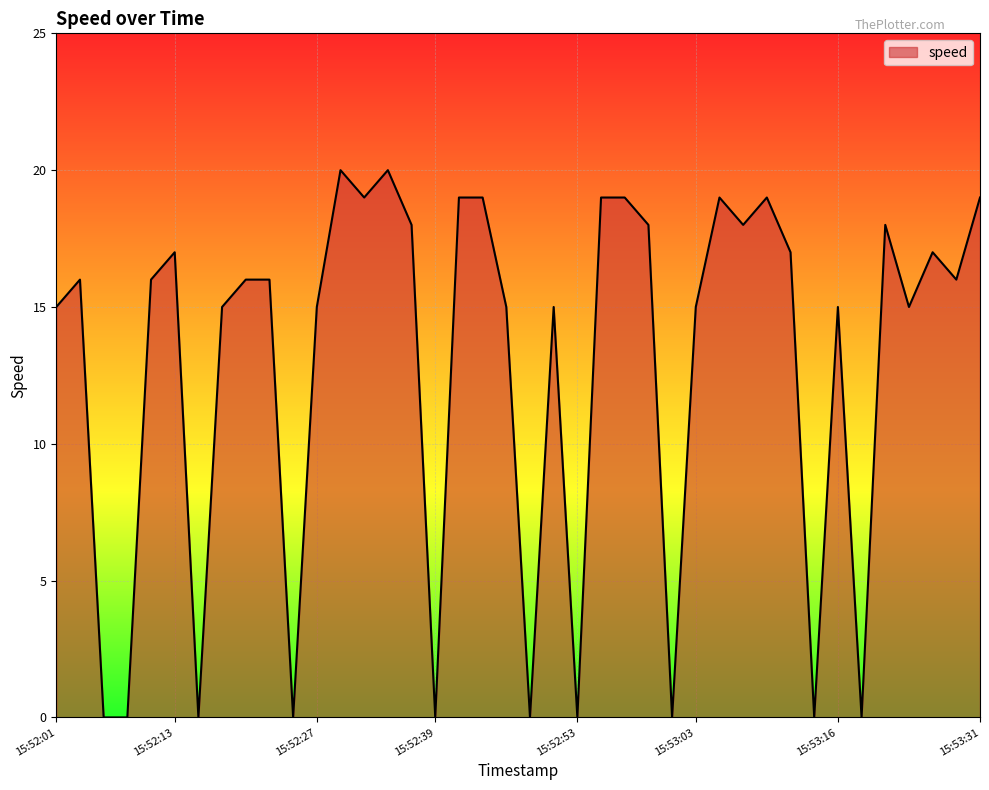

What is the difference between the maximum and minimum values?

20